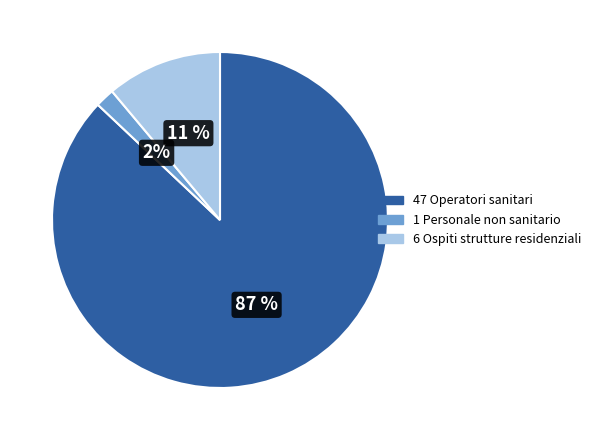

Rank the categories by value from lowest to highest.

1 Personale non sanitario, 6 Ospiti strutture residenziali, 47 Operatori sanitari